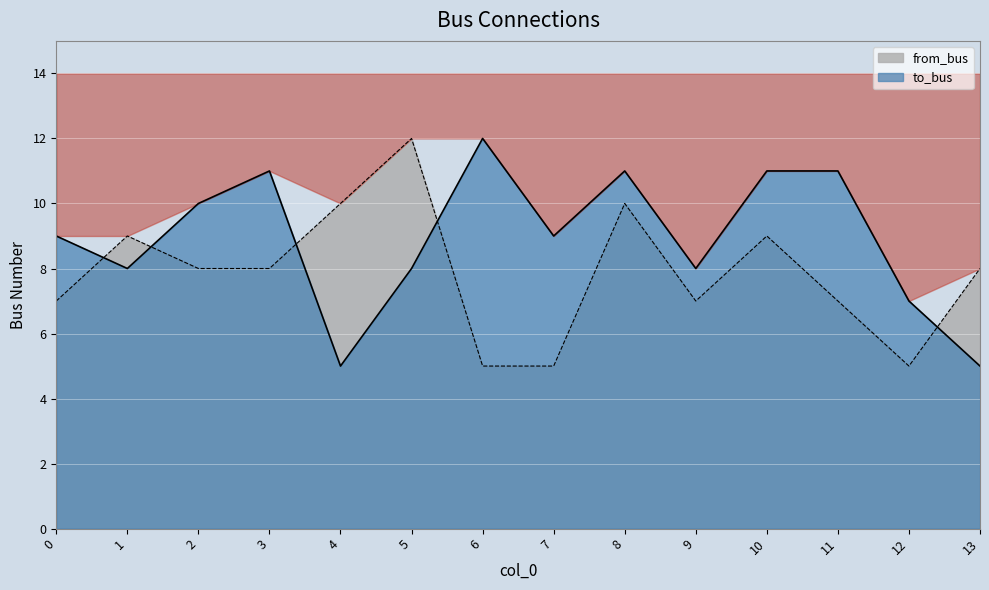

How many values in the from_bus series are below 8?

6